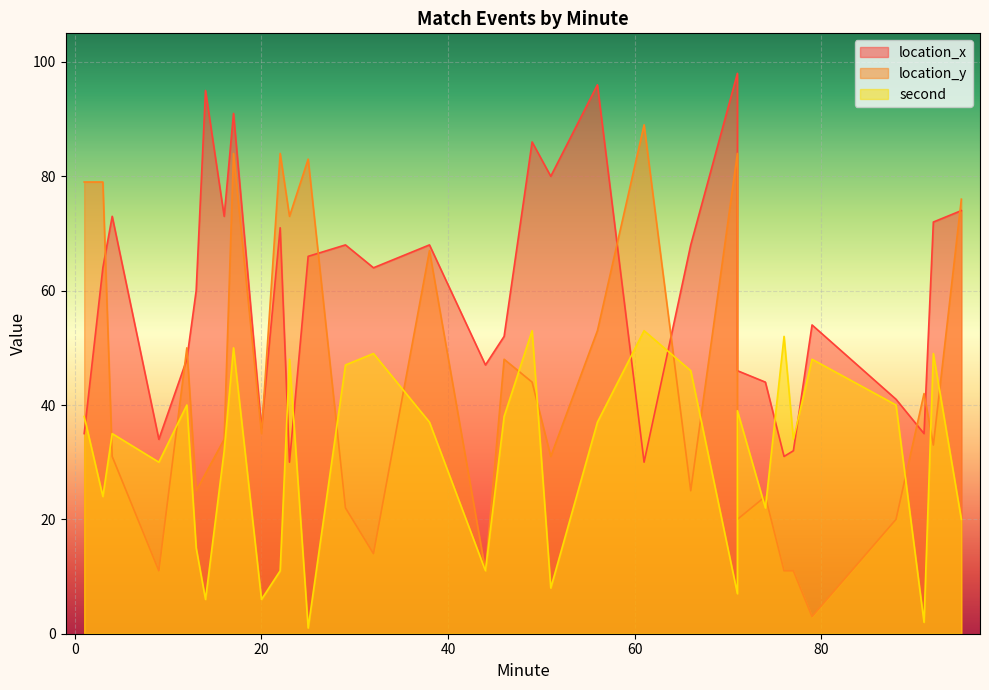

What is the highest value of the location_x series?

98